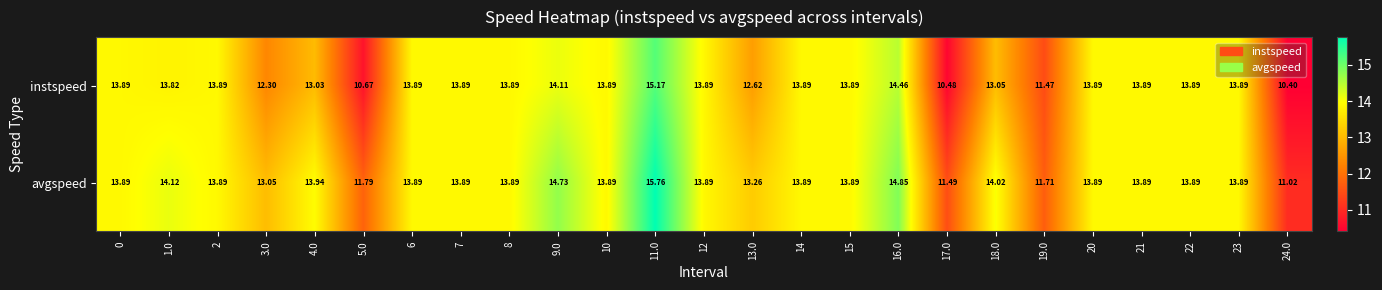

What is the greatest value displayed?

15.8